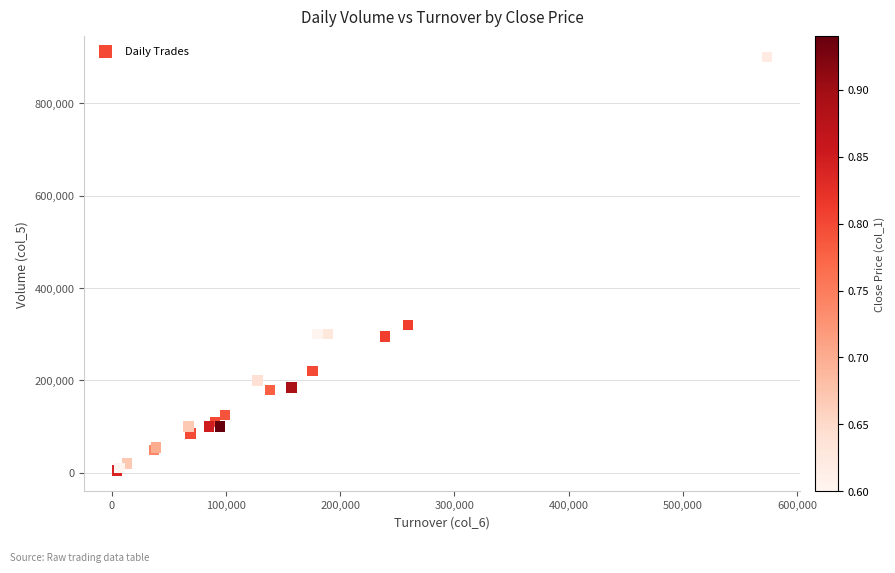

What Y value in the scatter plot is closest to 452500?

320000